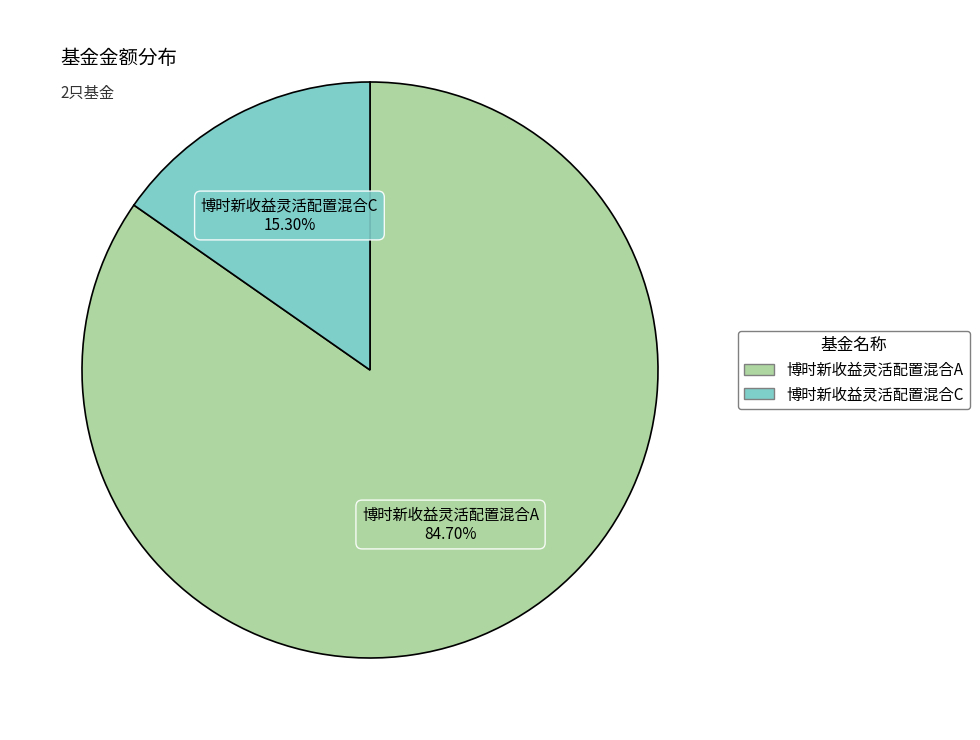

How many segments does this pie chart have?

2